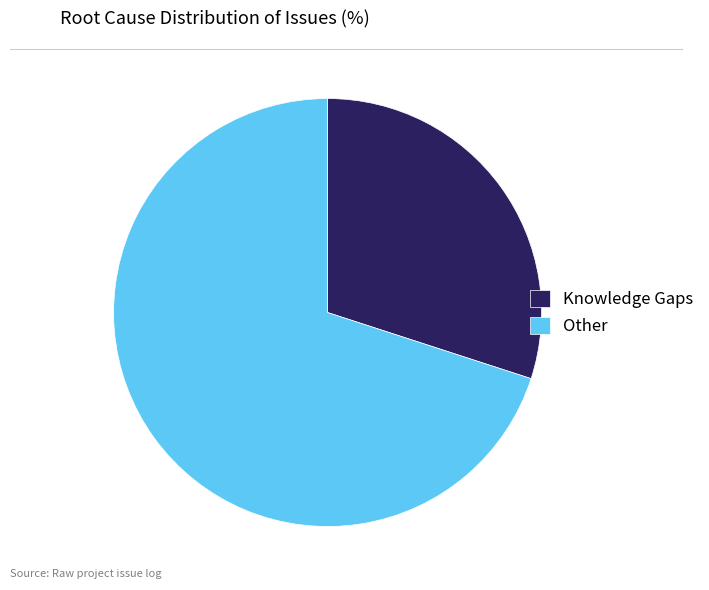

True or false: Knowledge Gaps accounts for 25% of the total.

False